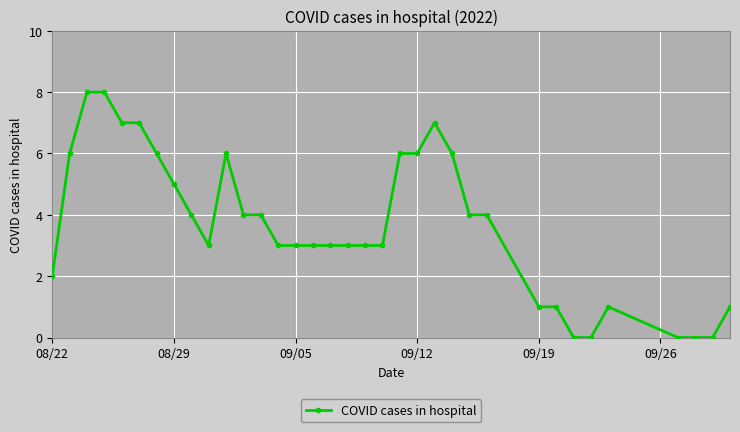

Count the values in the range 1 to 6.

25